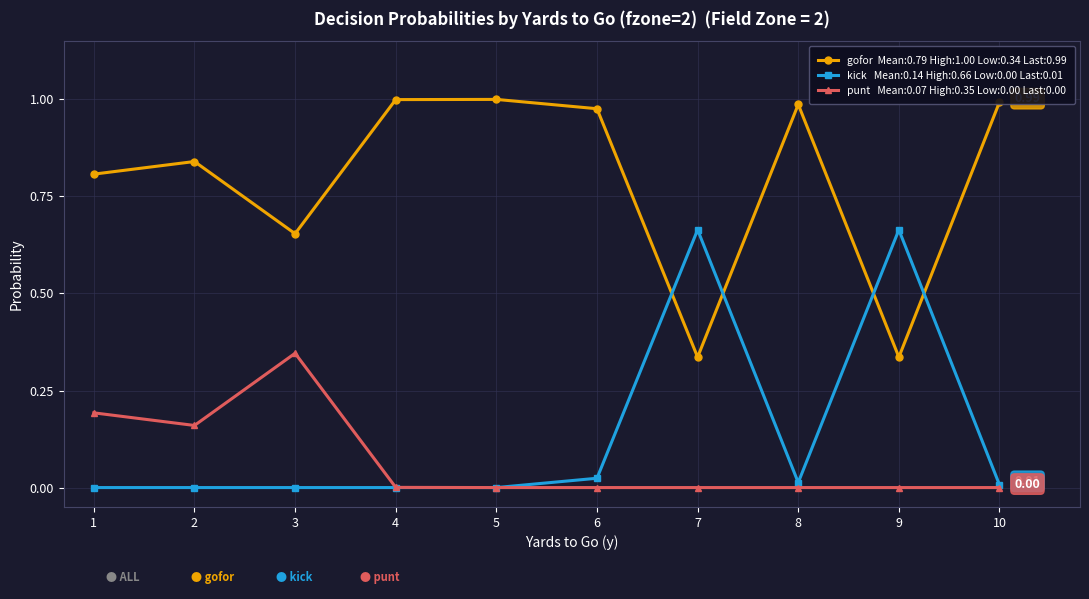

Count the number of categories in the chart.

10